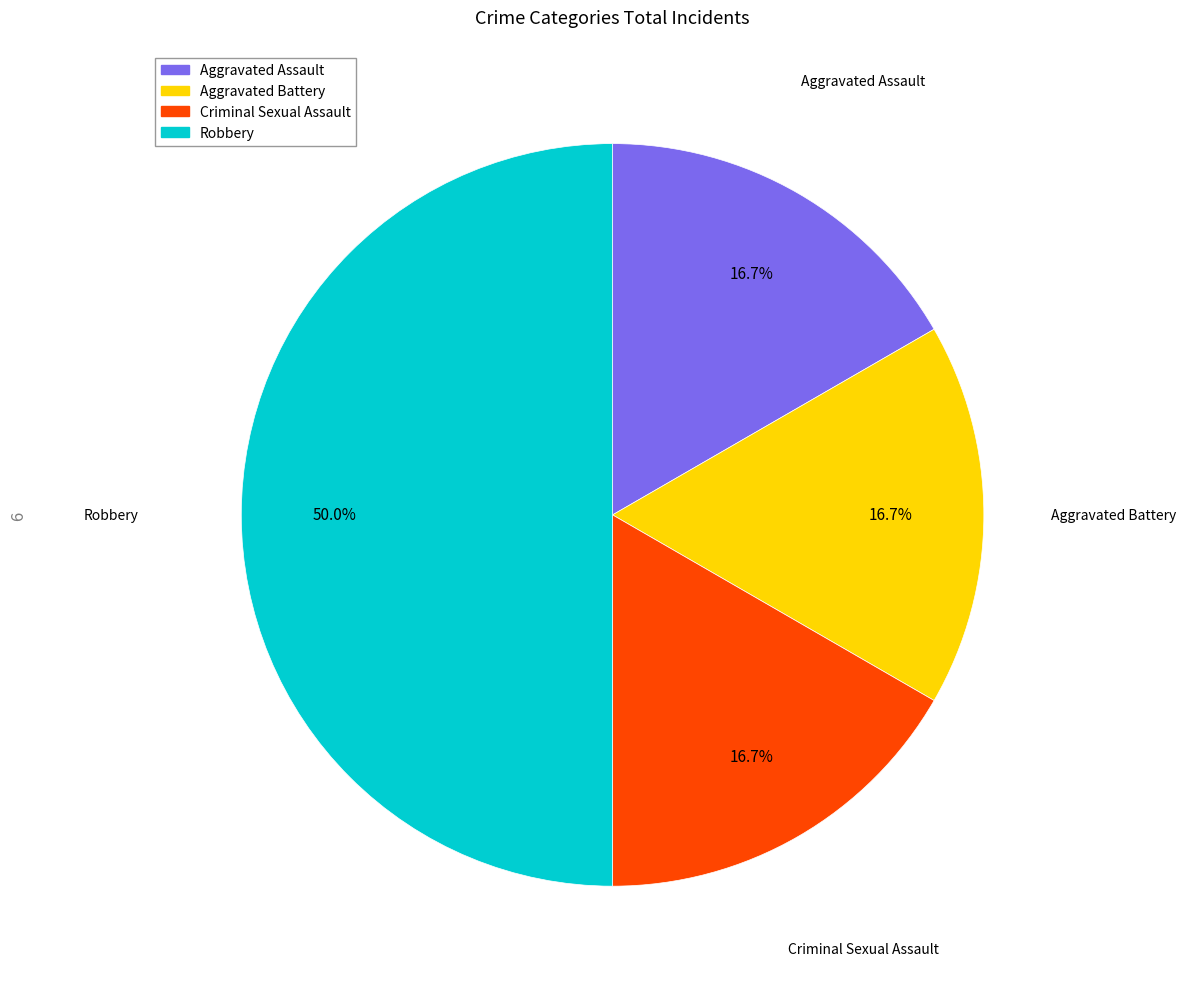

Is Aggravated Assault the majority of the pie?

No